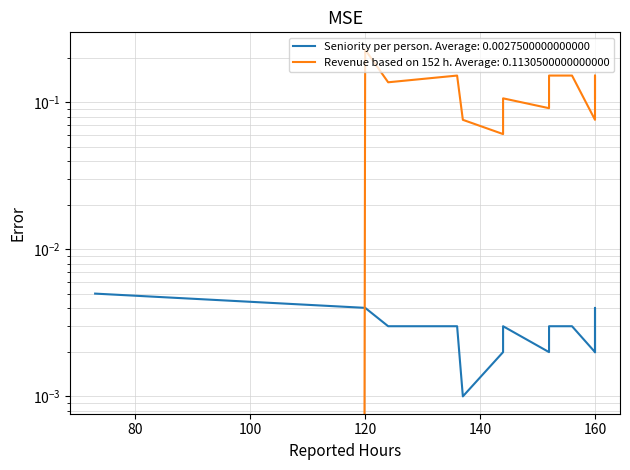

True or false: Revenue based on 152 h and Seniority per person intersect in this chart.

True